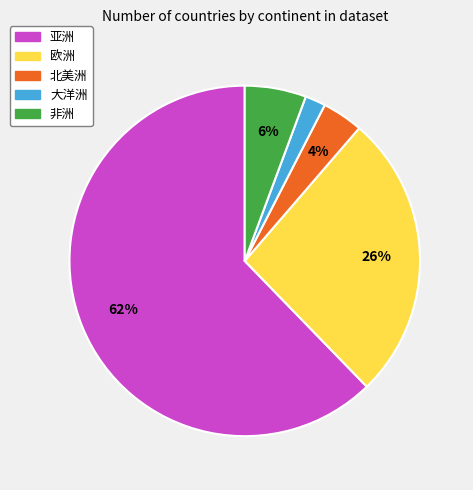

To the nearest percent, what is the difference between the largest and smallest slice percentages?

60%